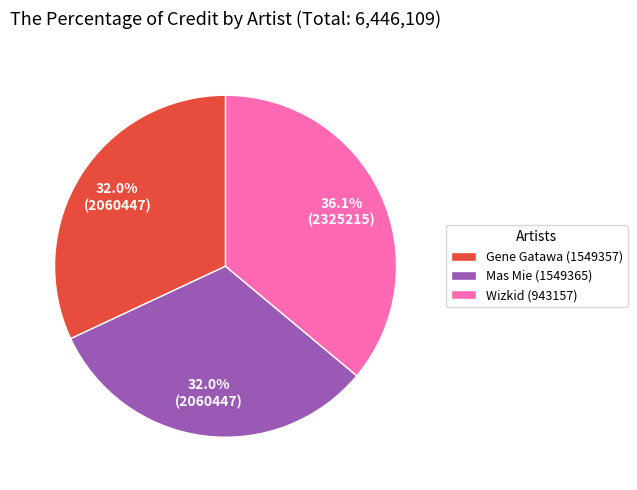

The Mas Mie (1549365) slice represents 32% of the pie. True or false?

True